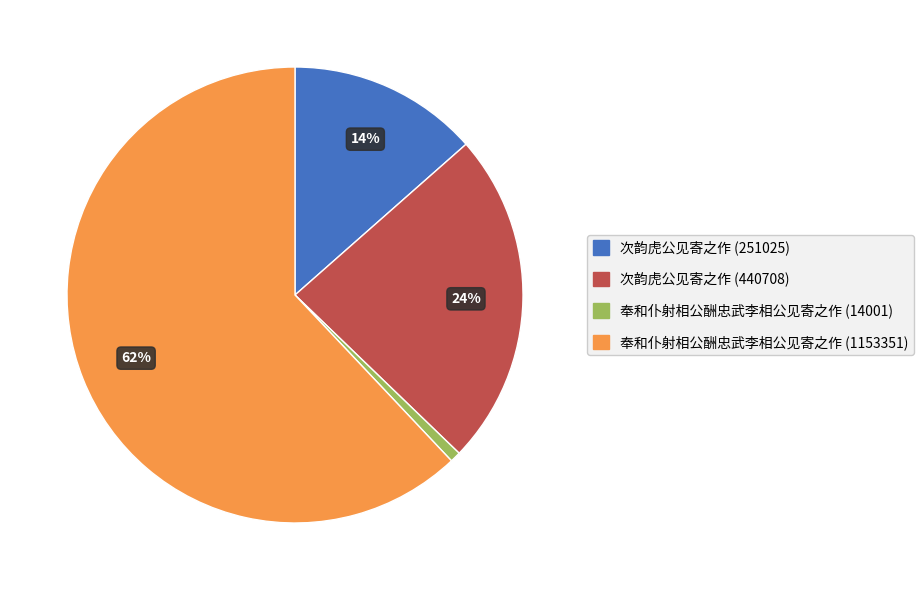

Approximately how many times larger is the value at 奉和仆射相公酬忠武李相公见寄之作 (1153351) compared to 次韵虎公见寄之作 (440708)?

2.6